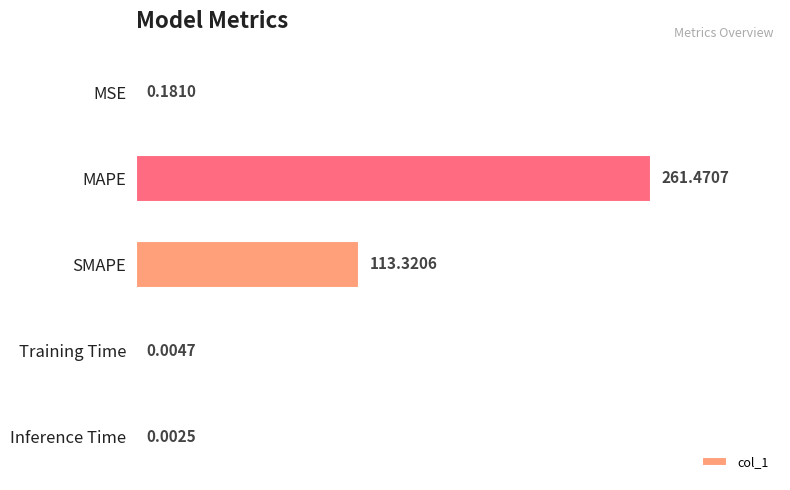

Between MSE and SMAPE, which is larger?

SMAPE